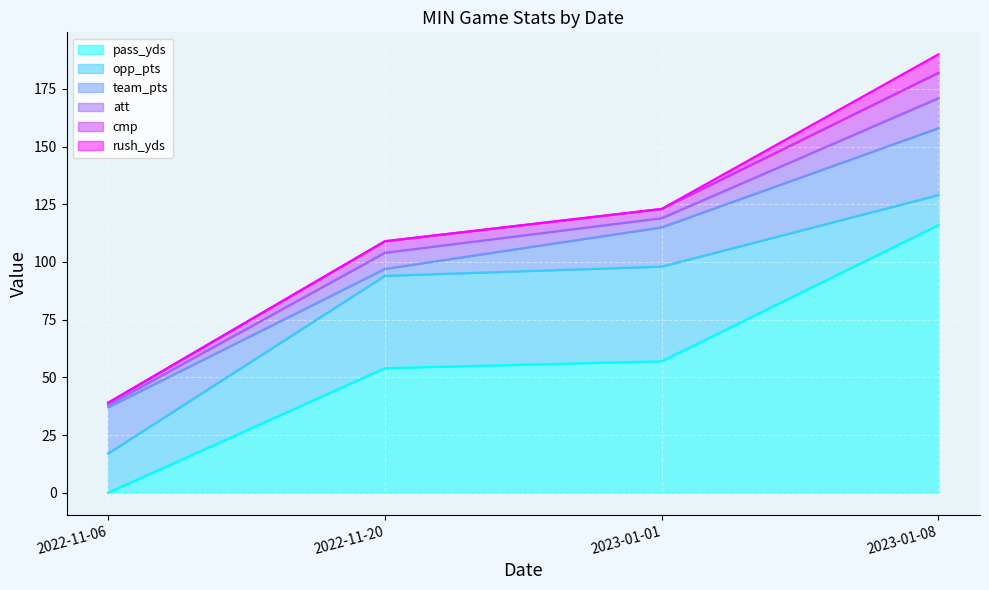

Which category has the lowest value across all series?

2022-11-06